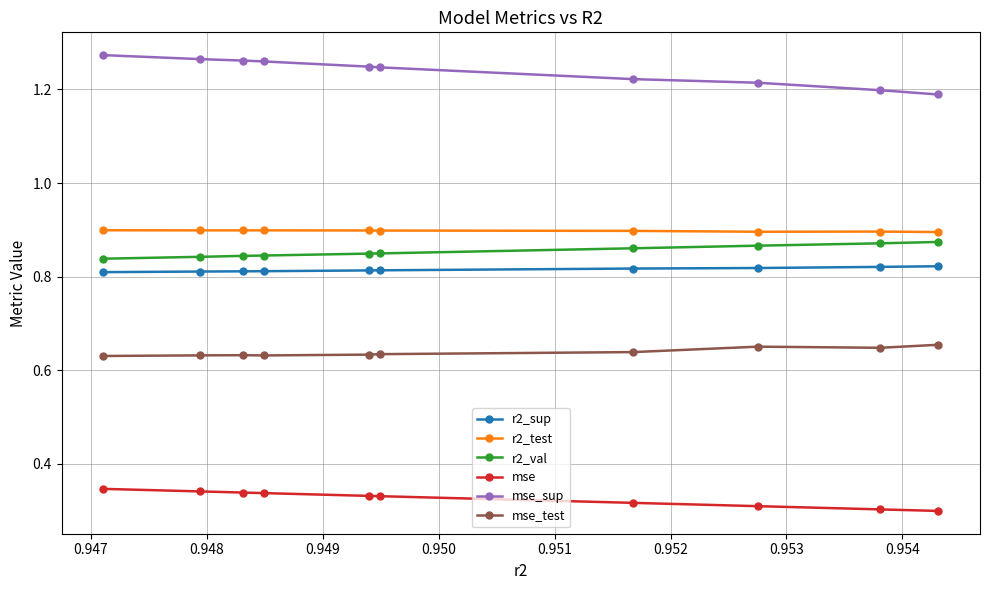

Count the r2_sup values in the range 0 to 1.

10